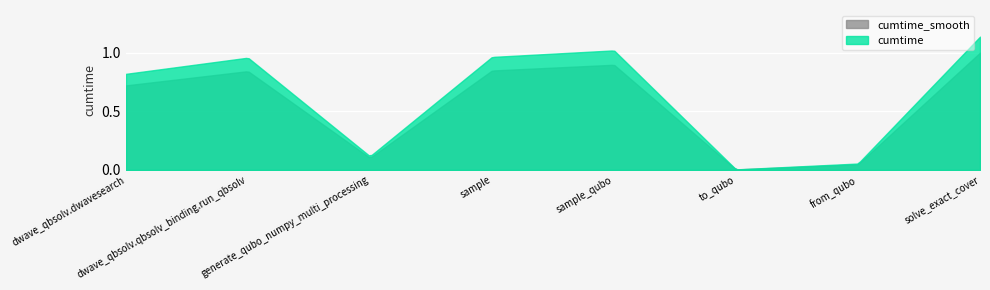

Which has a higher value, sample_qubo or from_qubo?

sample_qubo